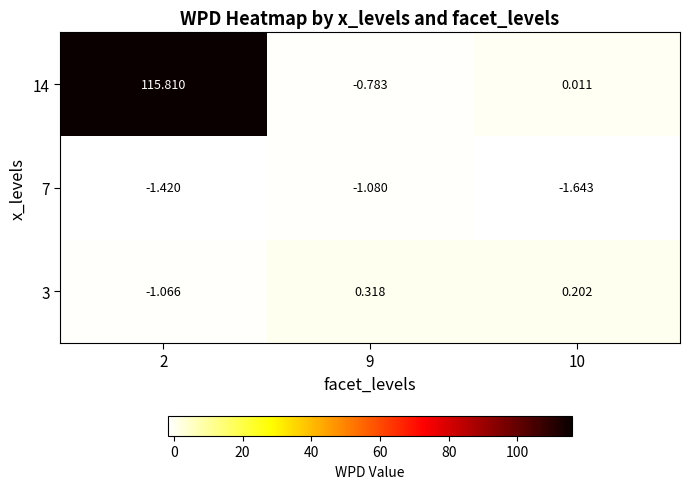

Is the value of 3 at 2 greater than the value of 14 at 10?

No